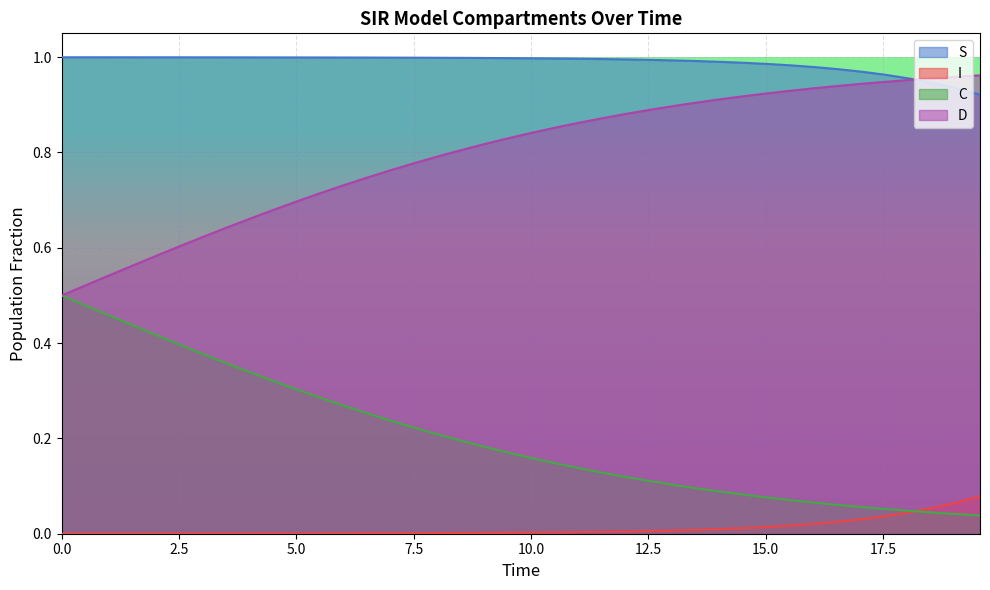

Rank the series by their average value, from highest to lowest.

S, D, C, I